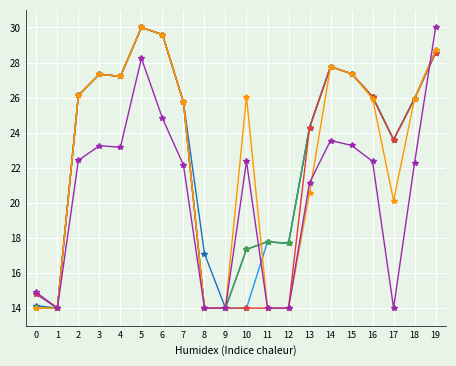

What is the smallest value displayed?

14.0